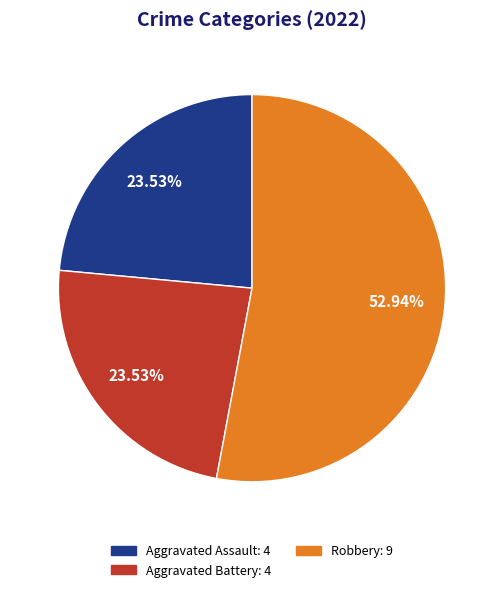

Is there any slice that represents more than half of the pie?

Yes